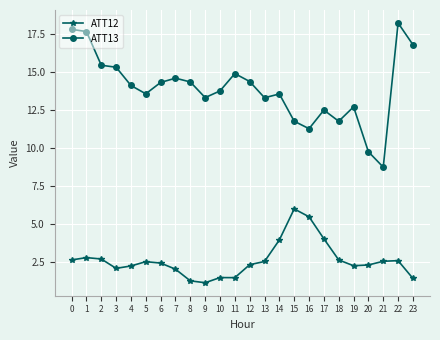

Which series changed the most between 6 and 22?

ATT13